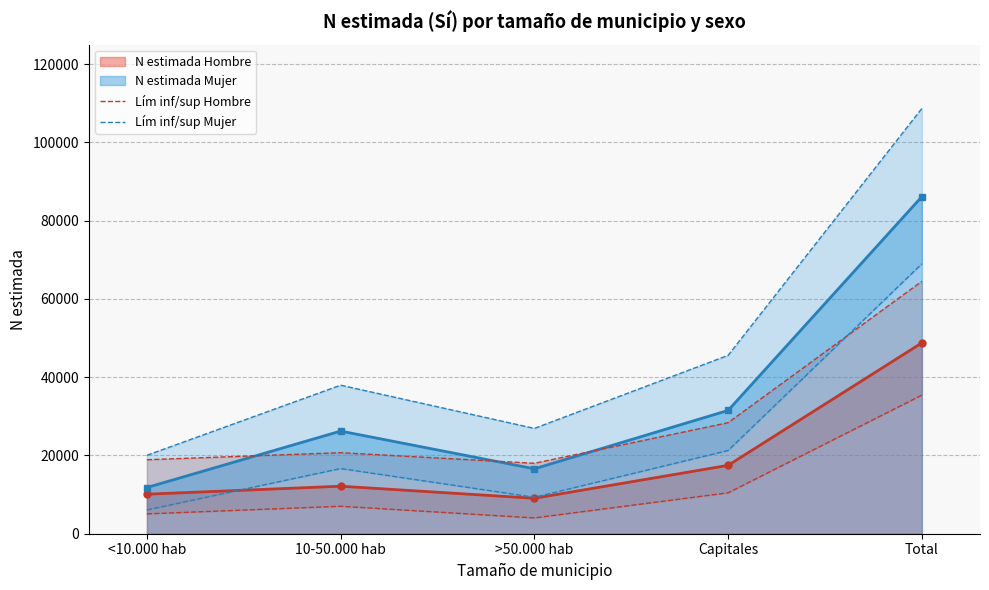

Where is the first local maximum for Lím inf/sup Mujer?

10-50.000 hab